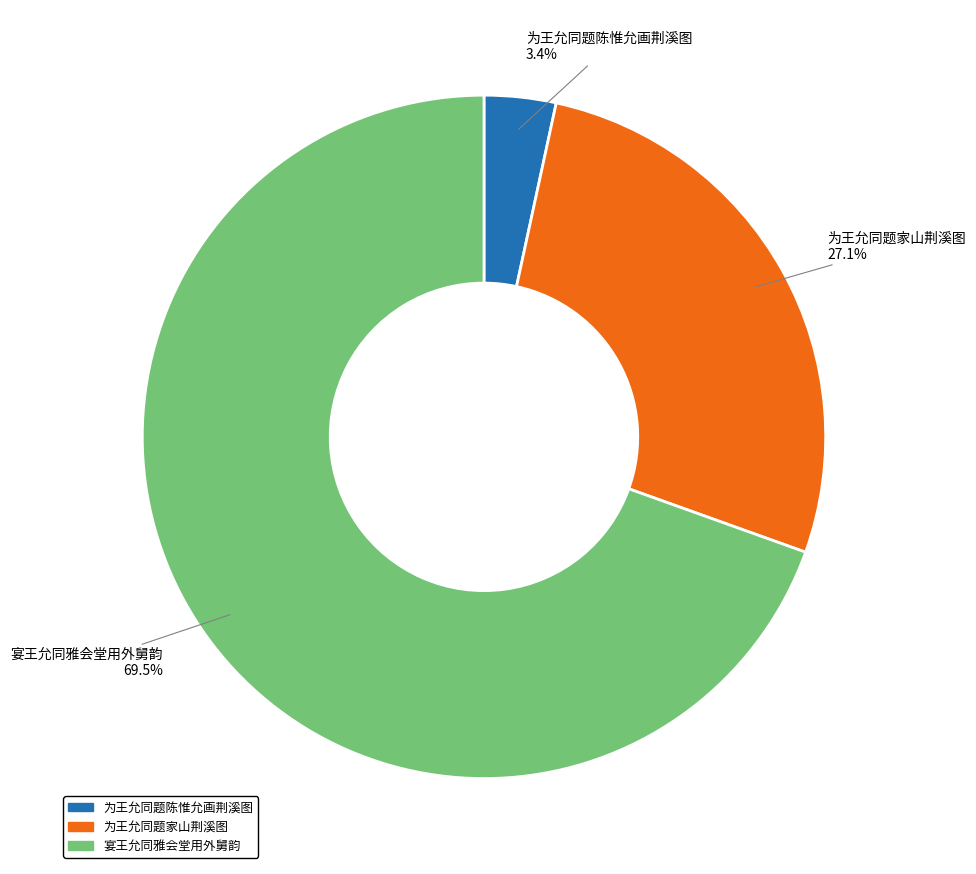

To the nearest percent, what portion does 为王允同题家山荆溪图 represent?

27%